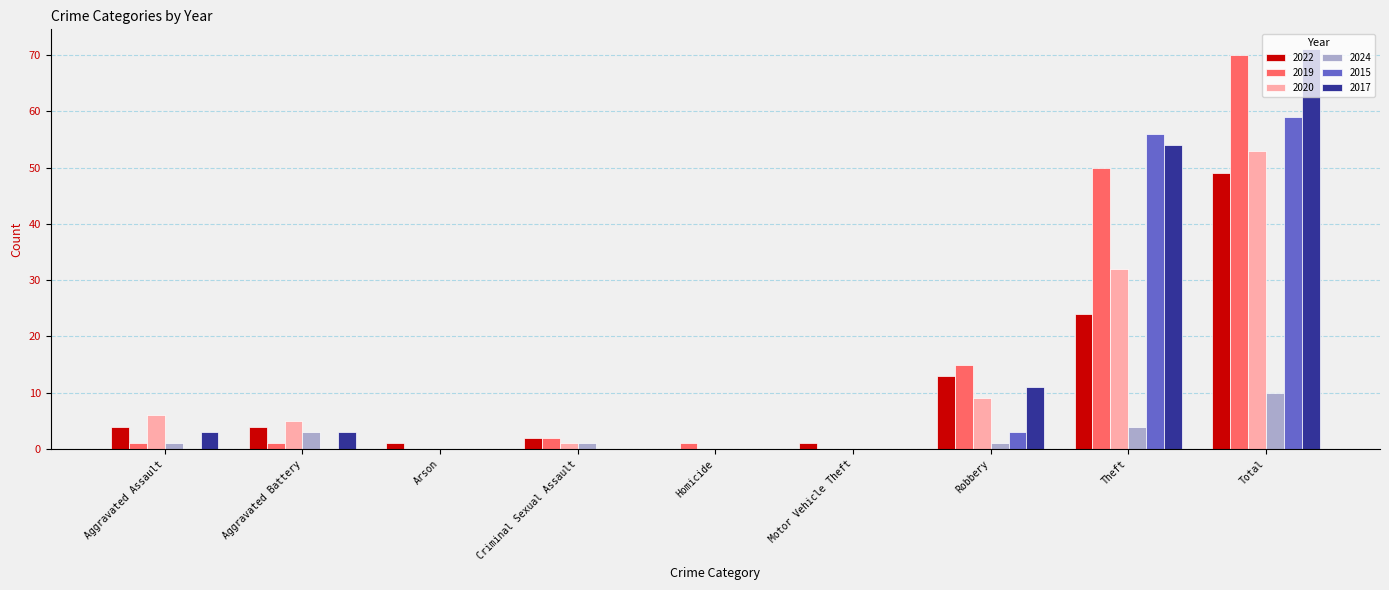

How many categories are shown in the chart?

9